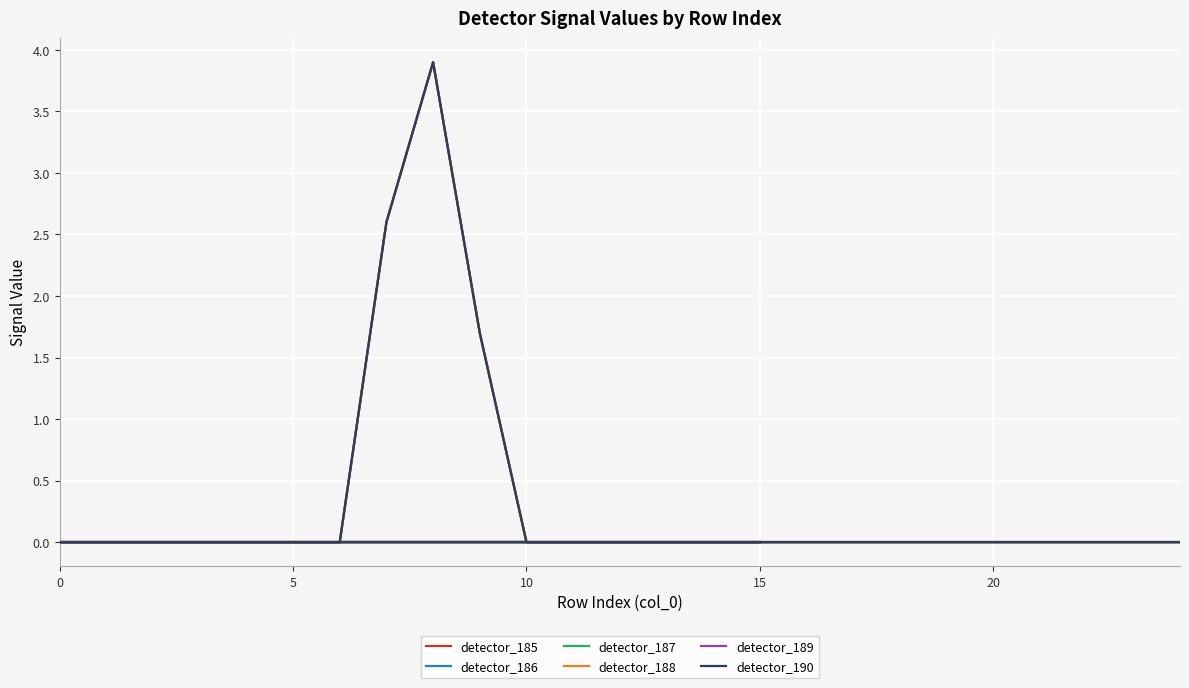

Is it true that detector_188 equals -1.8 at 8?

False